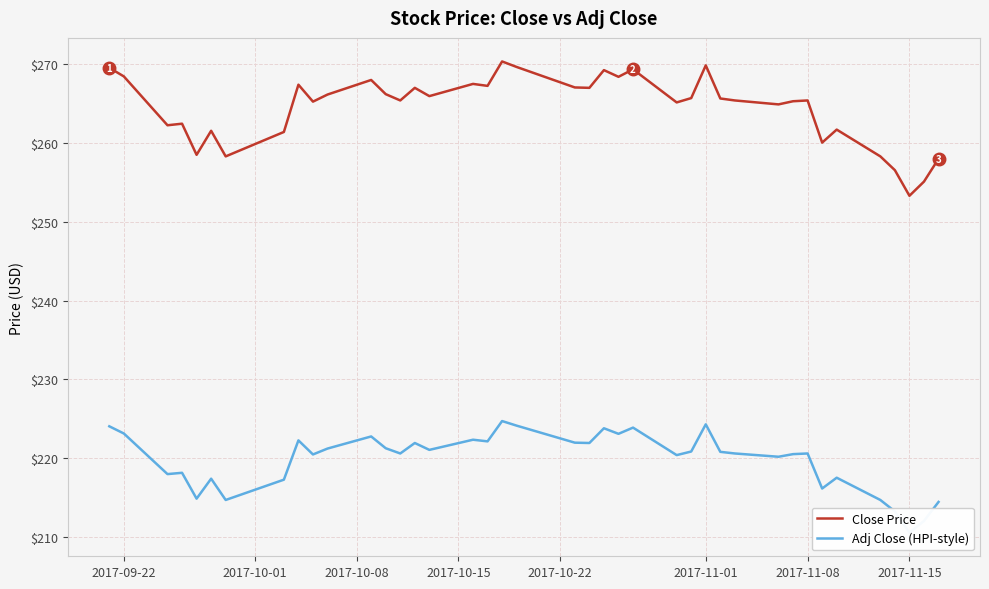

How many data points in Close Price are above 265?

26